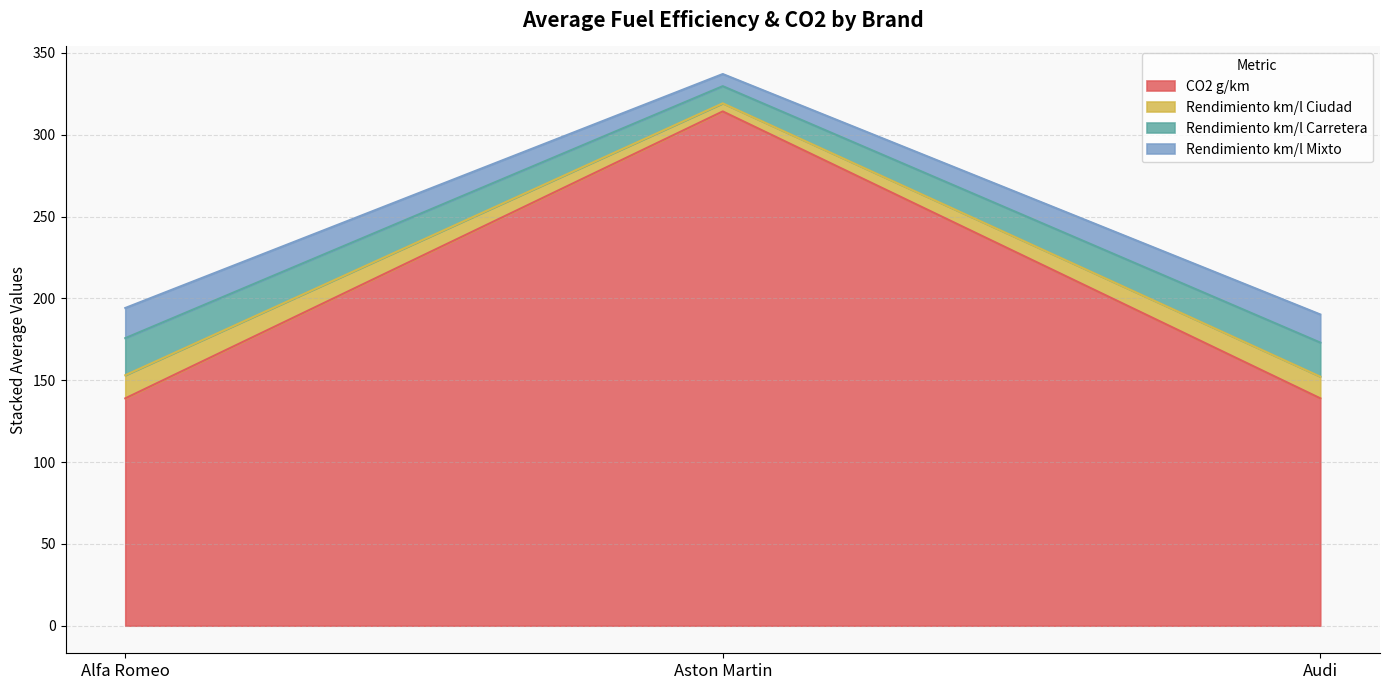

What is the average value of the CO2 g/km series?

197.4